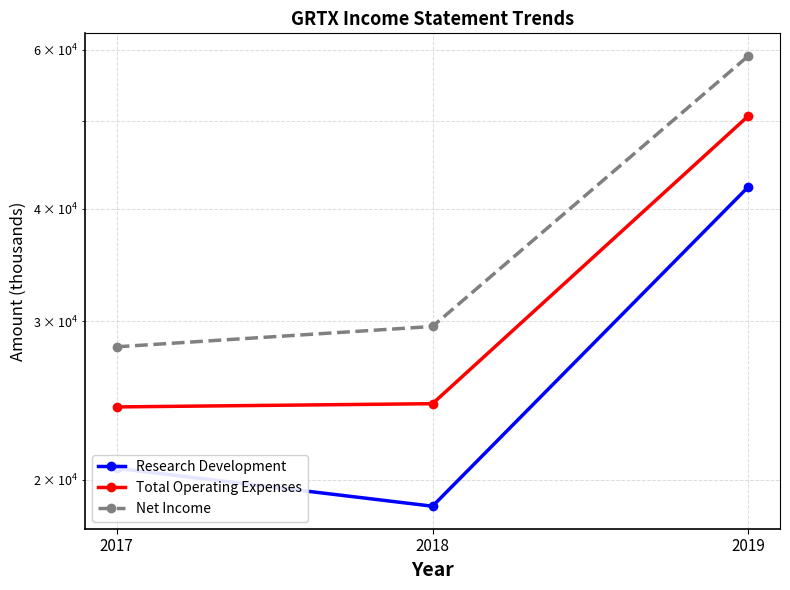

Which series has the largest total across all categories?

Net Income